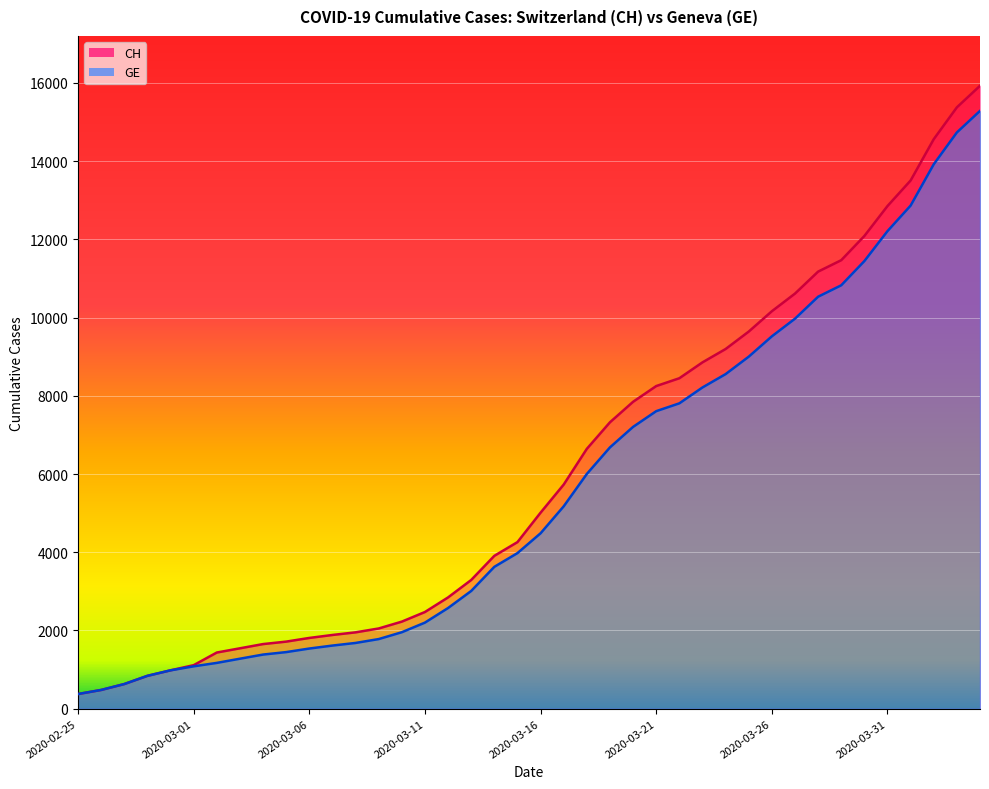

True or false: GE and CH cross at least once.

False